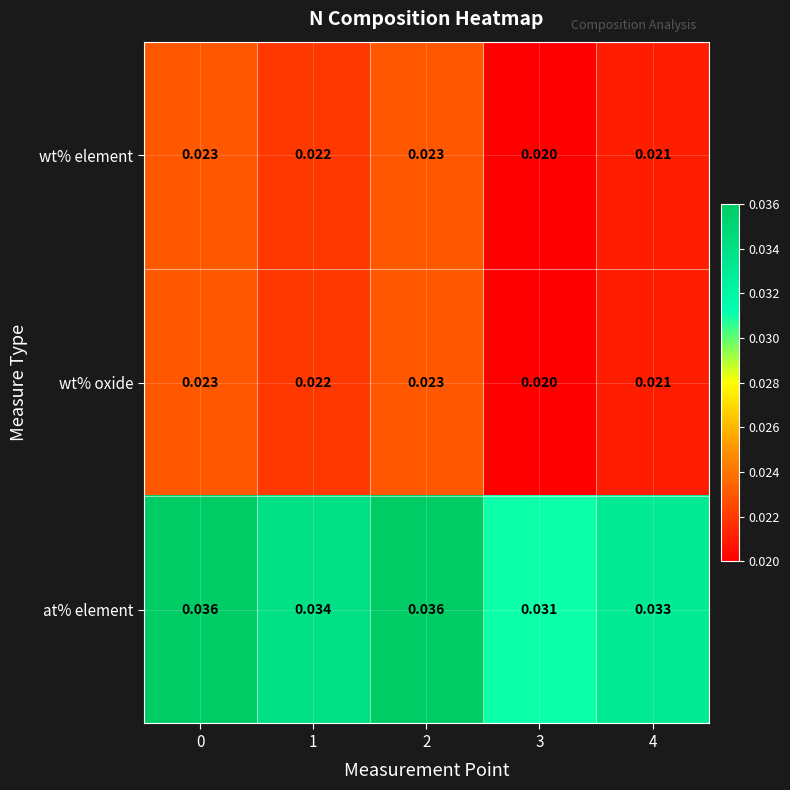

Which series has the largest total across all categories?

at% element